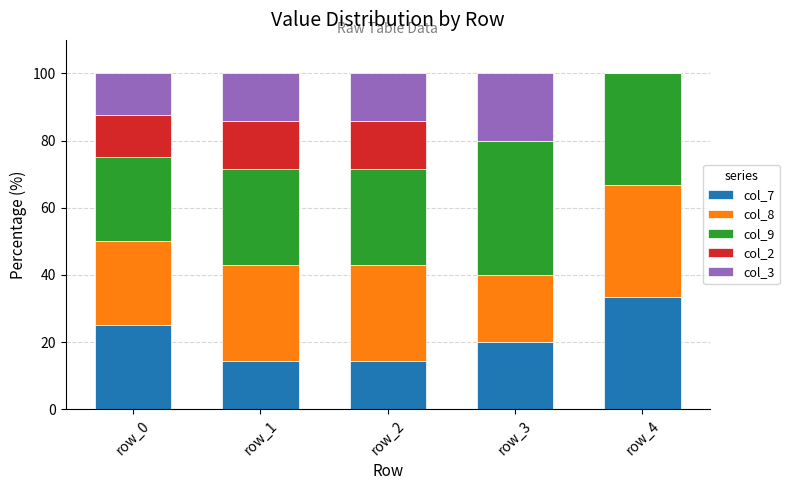

Reading left to right, transcribe the values for col_7.

row_0=25.0	row_1=14.3	row_2=14.3	row_3=20.0	row_4=33.3